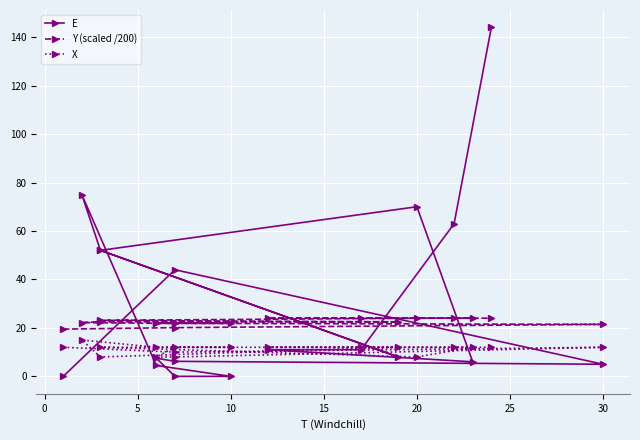

How many interior local peaks does the X series have?

2